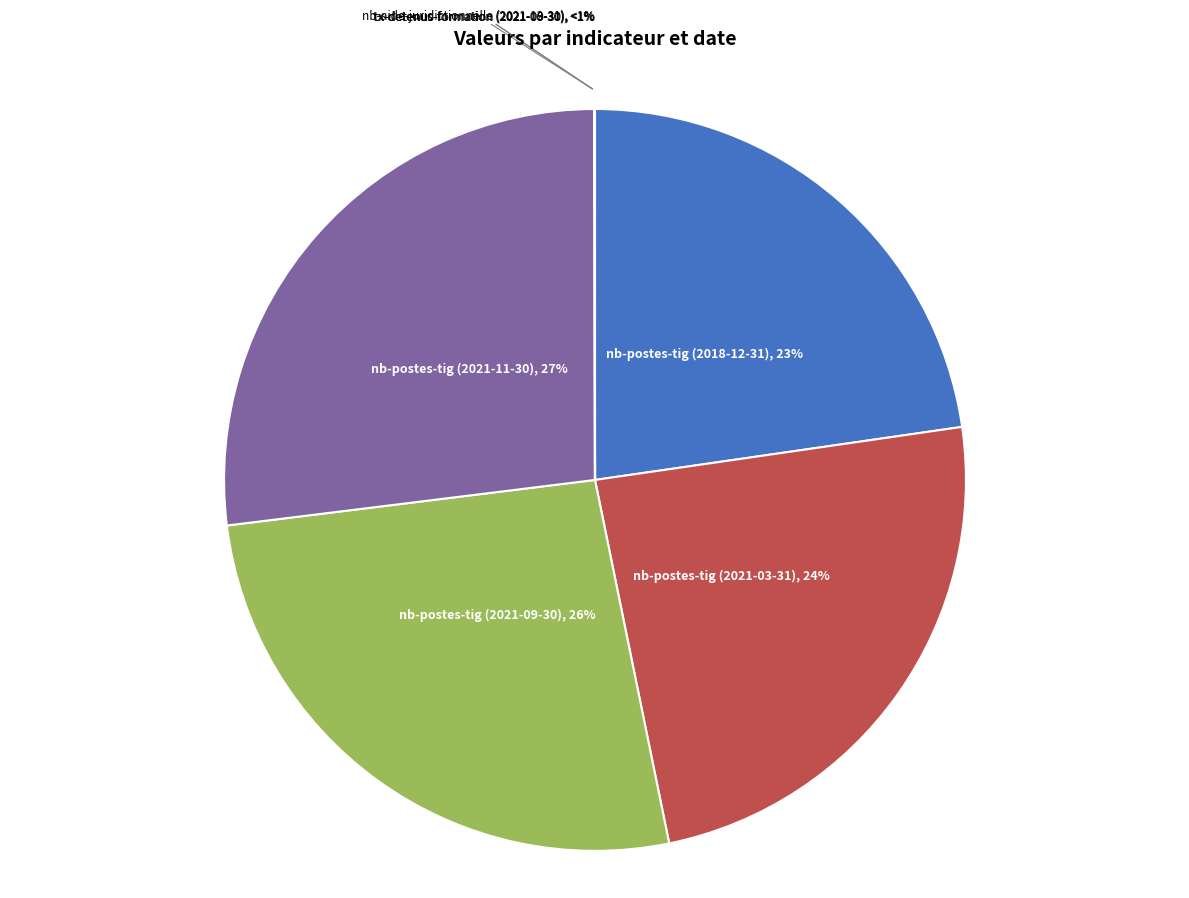

What percentage do nb-postes-tig (2018-12-31) and nb-postes-tig (2021-03-31) together represent?

46.8%